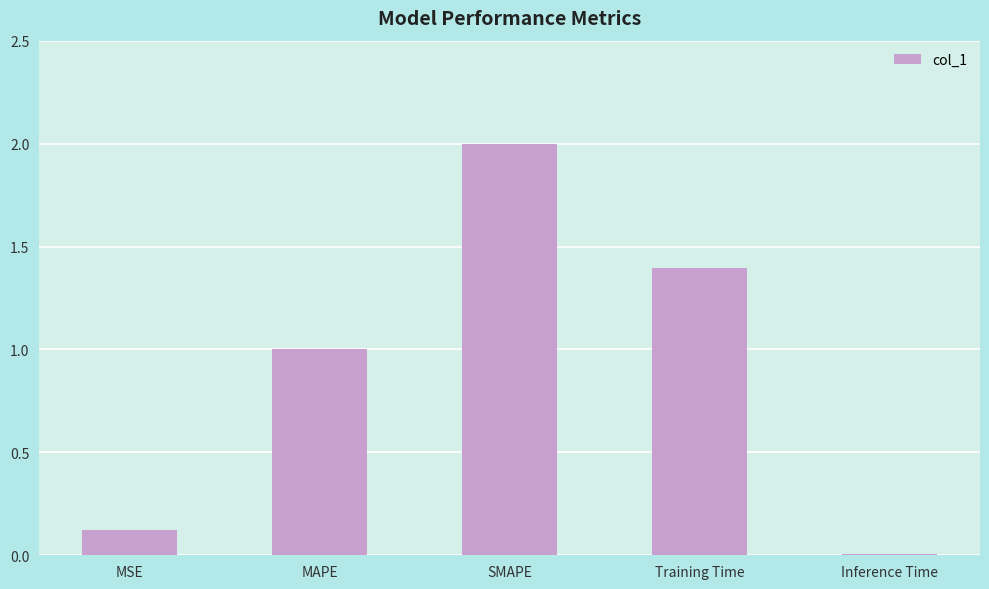

What is the value of the 1st bar from the left?

0.1